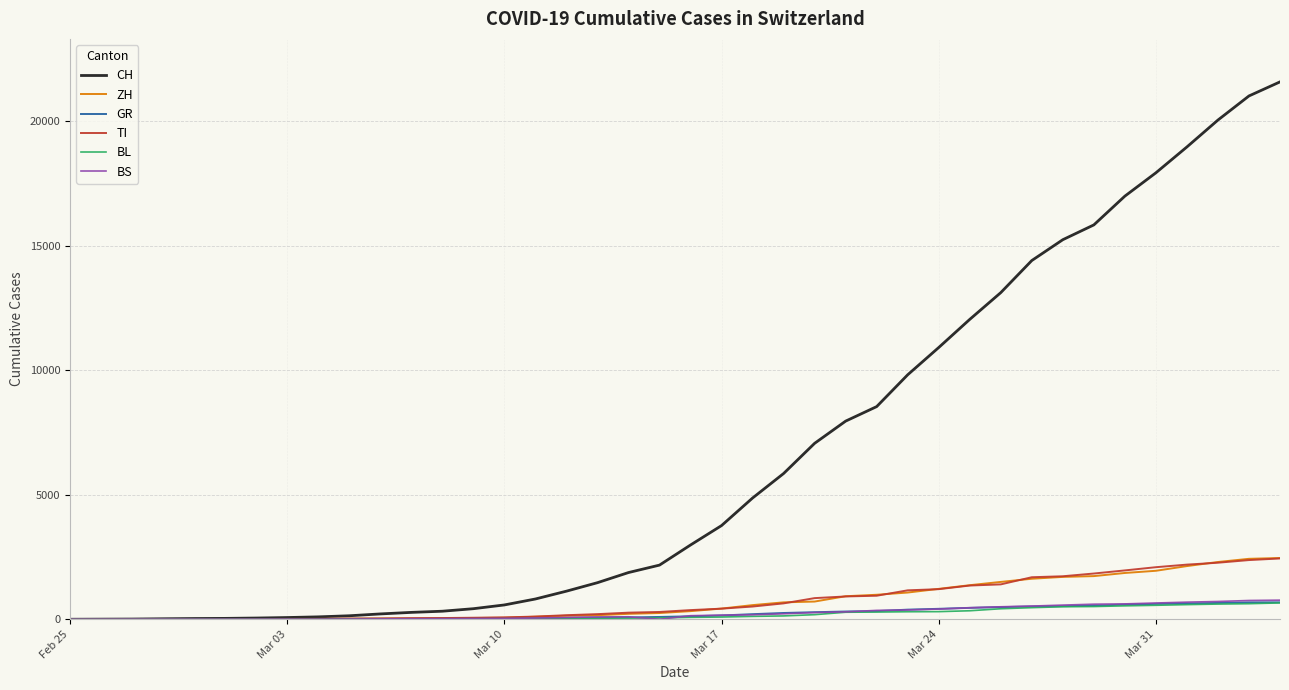

Which series has the largest range (max minus min)?

CH